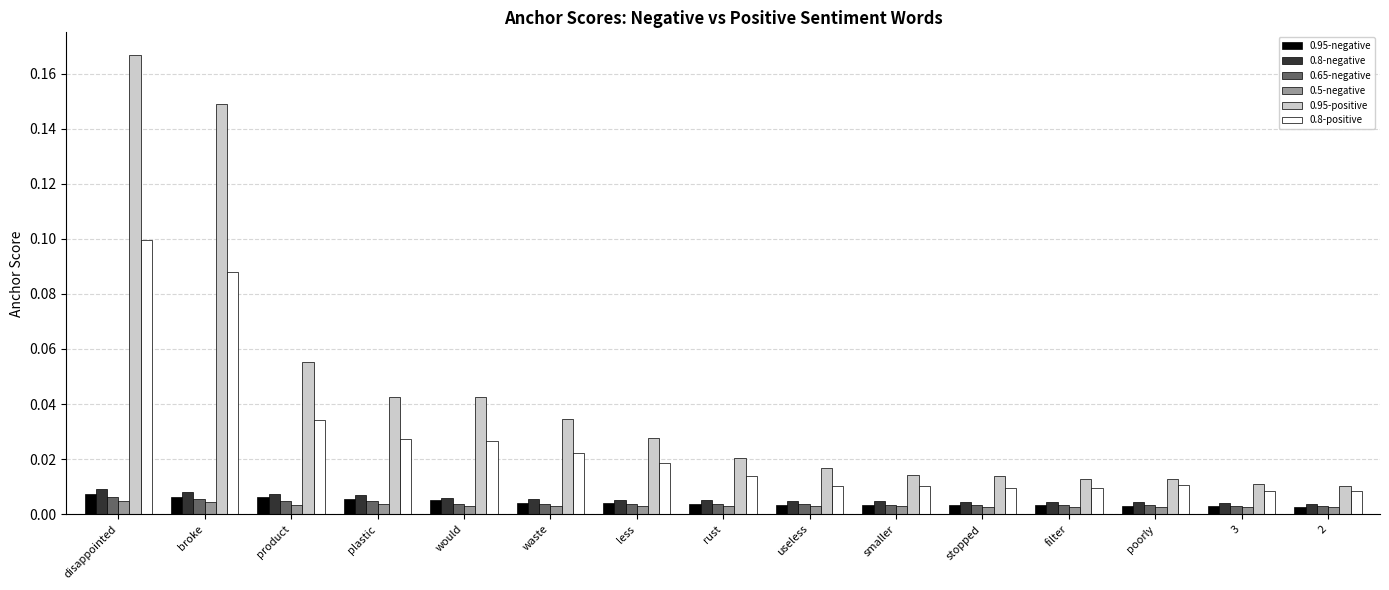

At which category is the sum across all series the highest?

disappointed